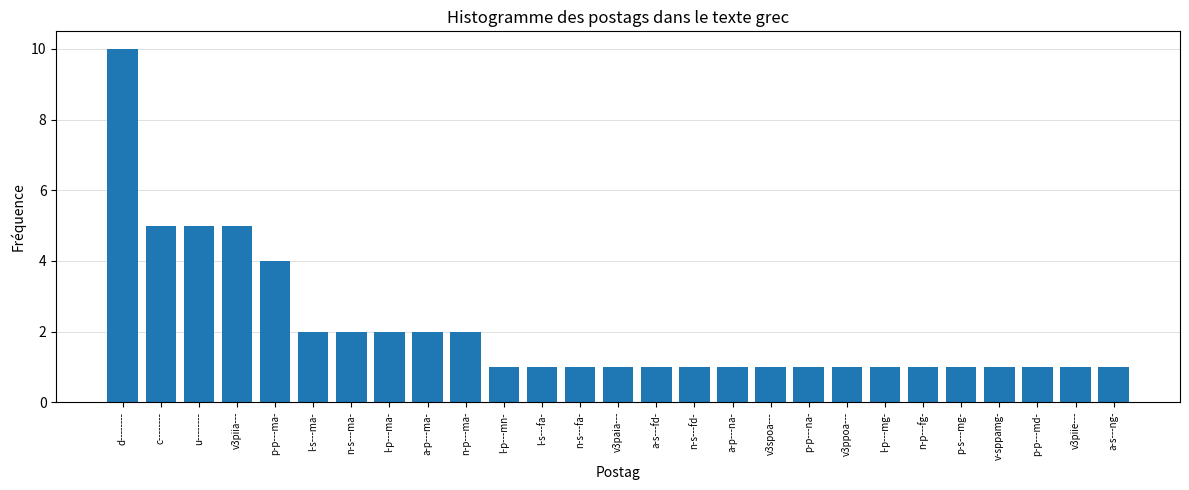

Reading left to right, what are all the values shown in this chart?

d--------=10	c--------=5	u--------=5	v3piia---=5	p-p---ma-=4	l-s---ma-=2	n-s---ma-=2	l-p---ma-=2	a-p---ma-=2	n-p---ma-=2	l-p---mn-=1	l-s---fa-=1	n-s---fa-=1	v3paia---=1	a-s---fd-=1	n-s---fd-=1	a-p---na-=1	v3spoa---=1	p-p---na-=1	v3ppoa---=1	l-p---mg-=1	n-p---fg-=1	p-s---mg-=1	v-sppamg-=1	p-p---md-=1	v3piie---=1	a-s---ng-=1